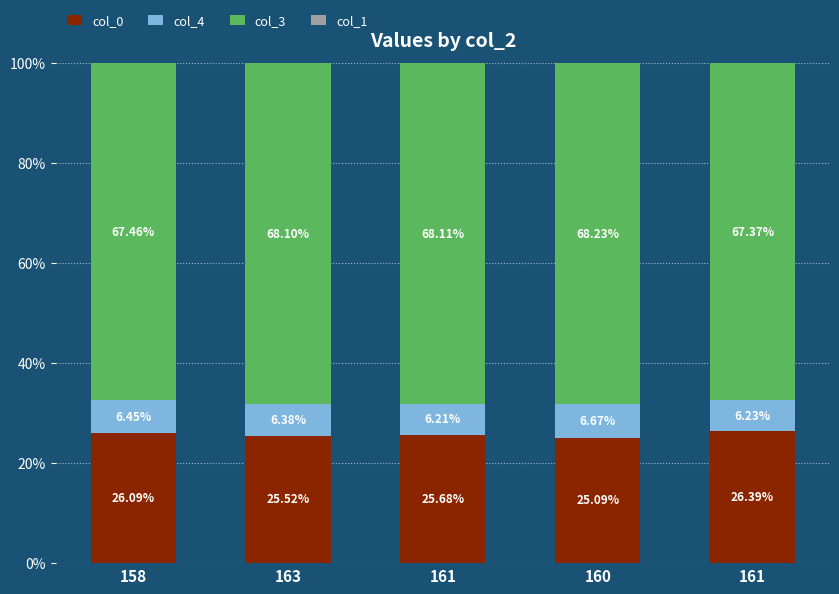

How many data points does each series have?

5